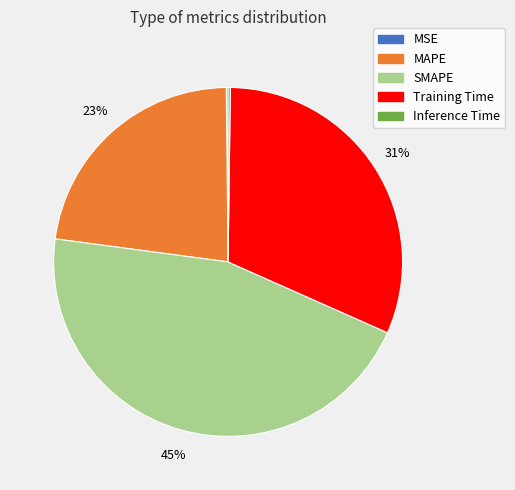

Between SMAPE and MAPE, which is larger?

SMAPE